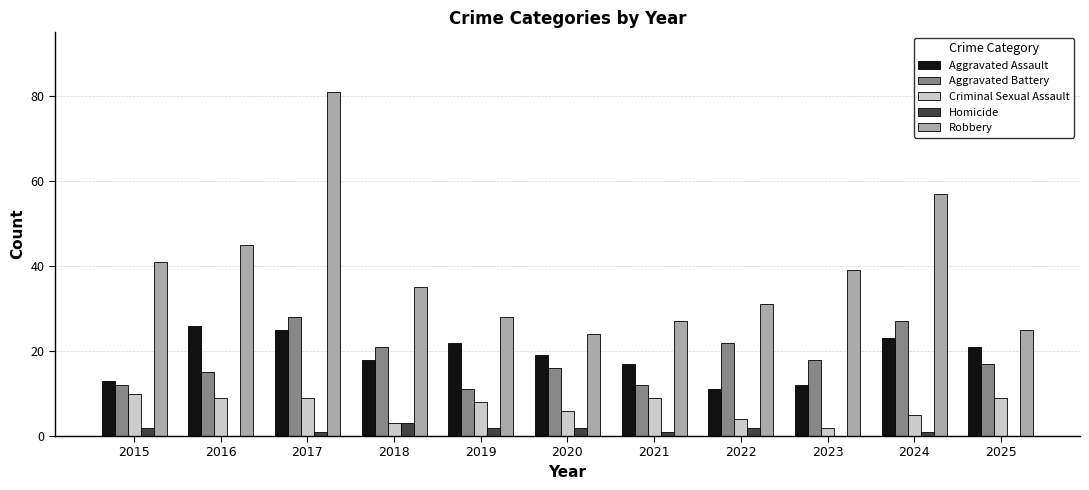

Where is Criminal Sexual Assault nearest to the value 6?

2020